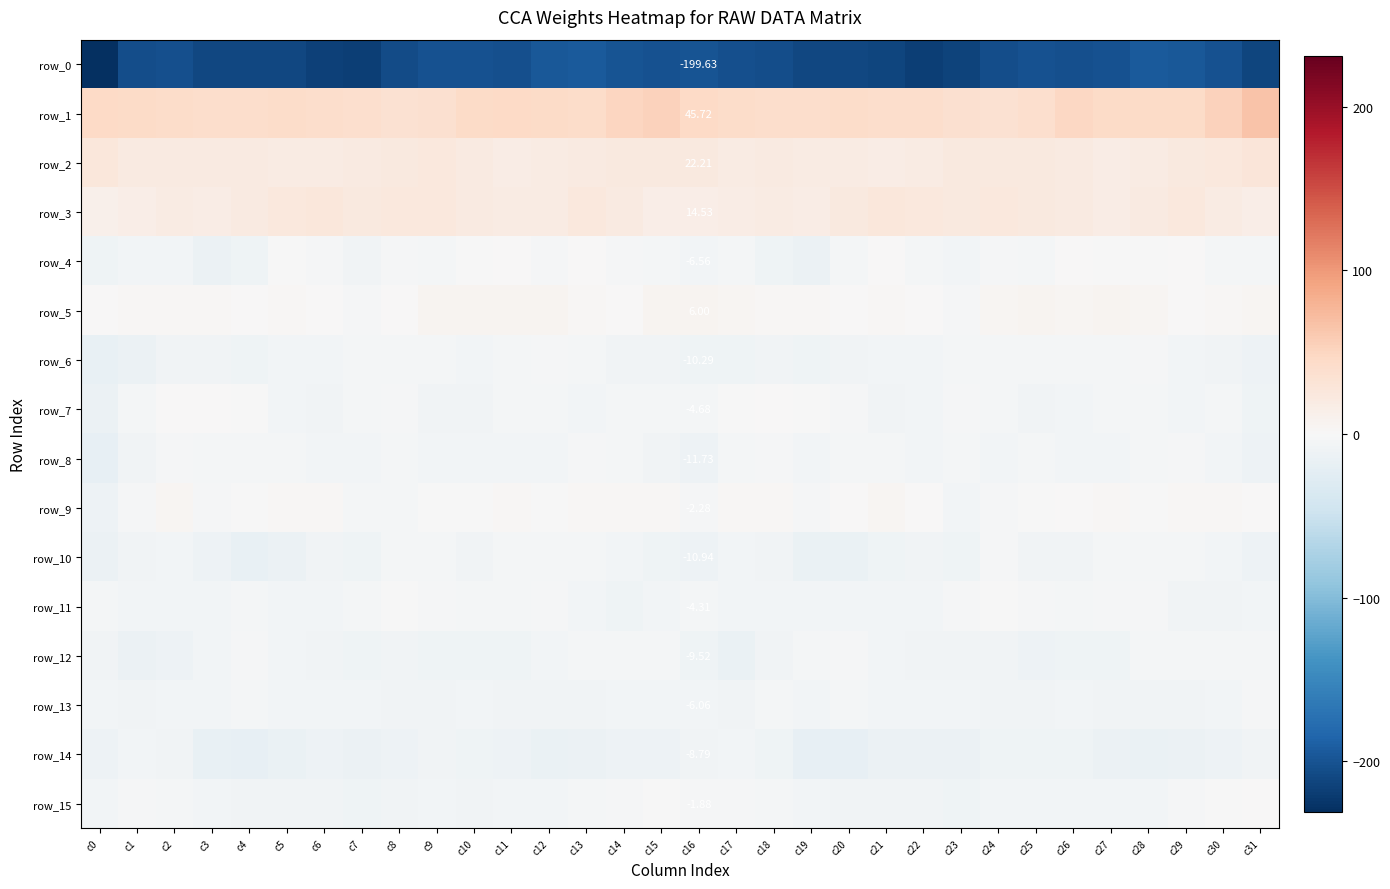

Which series has the largest total across all categories?

row_1